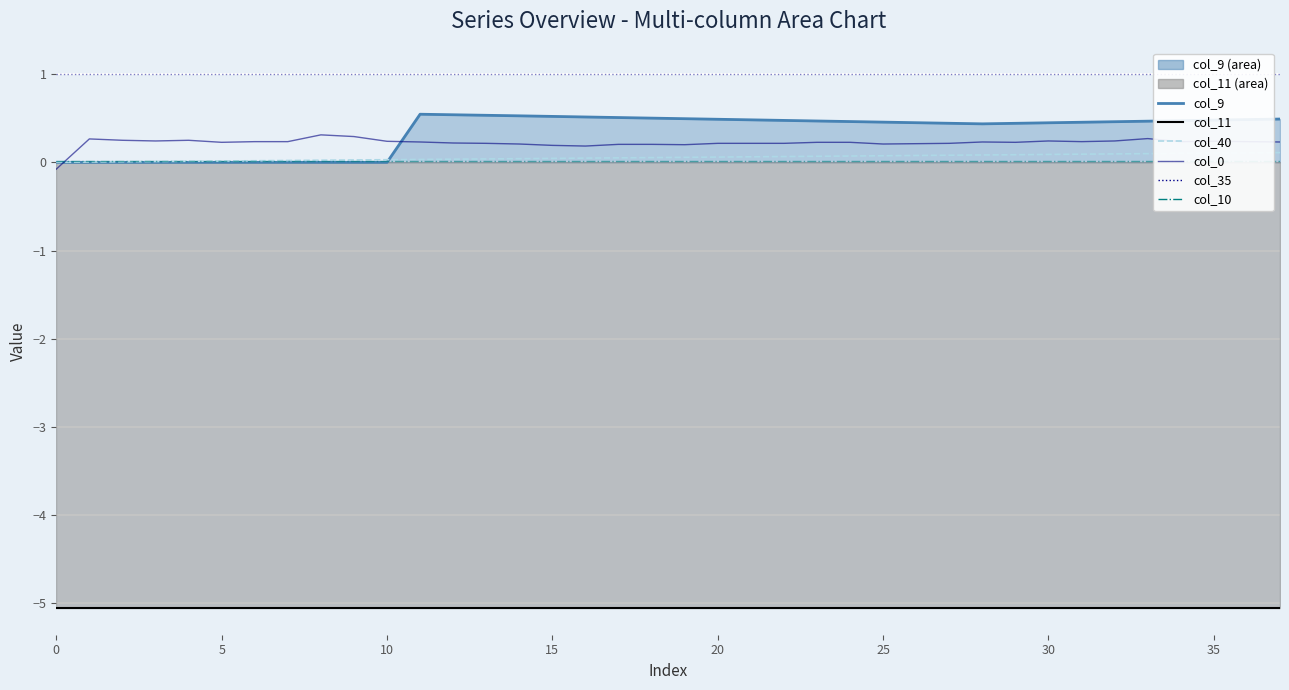

Reading left to right, transcribe all the data shown in this chart.

col_9 line: 0.0	0.0	0.0	0.0	0.0	0.0	0.0	0.0	0.0	0.0	0.0	0.5	0.5	0.5	0.5	0.5	0.5	0.5	0.5	0.5	0.5	0.5	0.5	0.5	0.5	0.5	0.4	0.4	0.4	0.4	0.4	0.5	0.5	0.5	0.5	0.5	0.5	0.5
col_11 line: -5.1	-5.1	-5.1	-5.1	-5.1	-5.1	-5.1	-5.1	-5.1	-5.1	-5.1	-5.1	-5.1	-5.1	-5.1	-5.1	-5.1	-5.1	-5.1	-5.1	-5.1	-5.1	-5.1	-5.1	-5.1	-5.1	-5.1	-5.1	-5.1	-5.1	-5.1	-5.1	-5.1	-5.1	-5.1	-5.1	-5.1	-5.1
col_40: 0.0	0.0	0.0	0.0	0.0	0.0	0.0	0.0	0.0	0.0	0.0	0.0	0.0	0.0	0.0	0.0	0.0	0.1	0.1	0.1	0.1	0.1	0.1	0.1	0.1	0.1	0.1	0.1	0.1	0.1	0.1	0.1	0.1	0.1	0.1	0.1	0.1	0.1
col_0: -0.1	0.3	0.2	0.2	0.2	0.2	0.2	0.2	0.3	0.3	0.2	0.2	0.2	0.2	0.2	0.2	0.2	0.2	0.2	0.2	0.2	0.2	0.2	0.2	0.2	0.2	0.2	0.2	0.2	0.2	0.2	0.2	0.2	0.3	0.2	0.2	0.2	0.2
col_35: 1.0	1.0	1.0	1.0	1.0	1.0	1.0	1.0	1.0	1.0	1.0	1.0	1.0	1.0	1.0	1.0	1.0	1.0	1.0	1.0	1.0	1.0	1.0	1.0	1.0	1.0	1.0	1.0	1.0	1.0	1.0	1.0	1.0	1.0	1.0	1.0	1.0	1.0
col_10: 0.0	0.0	0.0	0.0	0.0	0.0	0.0	0.0	0.0	0.0	0.0	0.0	0.0	0.0	0.0	0.0	0.0	0.0	0.0	0.0	0.0	0.0	0.0	0.0	0.0	0.0	0.0	0.0	0.0	0.0	0.0	0.0	0.0	0.0	0.0	0.0	0.0	0.0